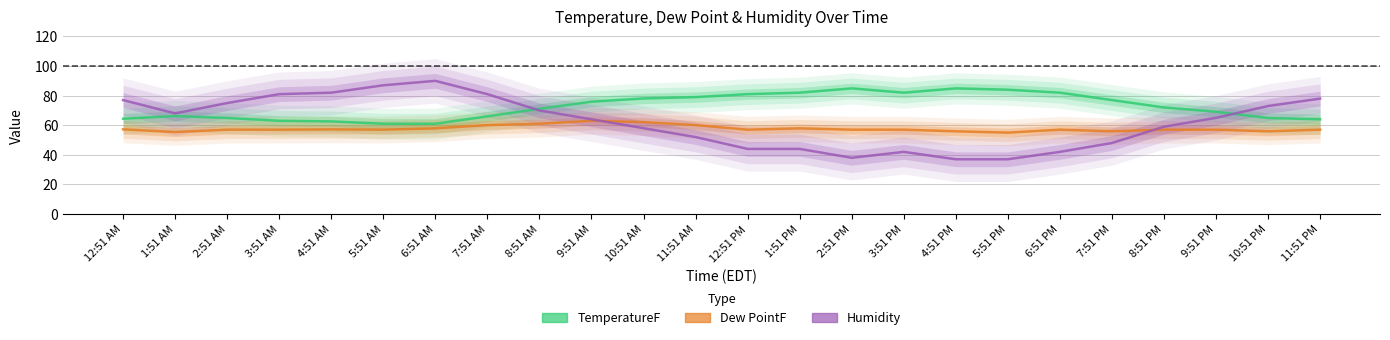

Which series has the largest range (max minus min)?

Humidity